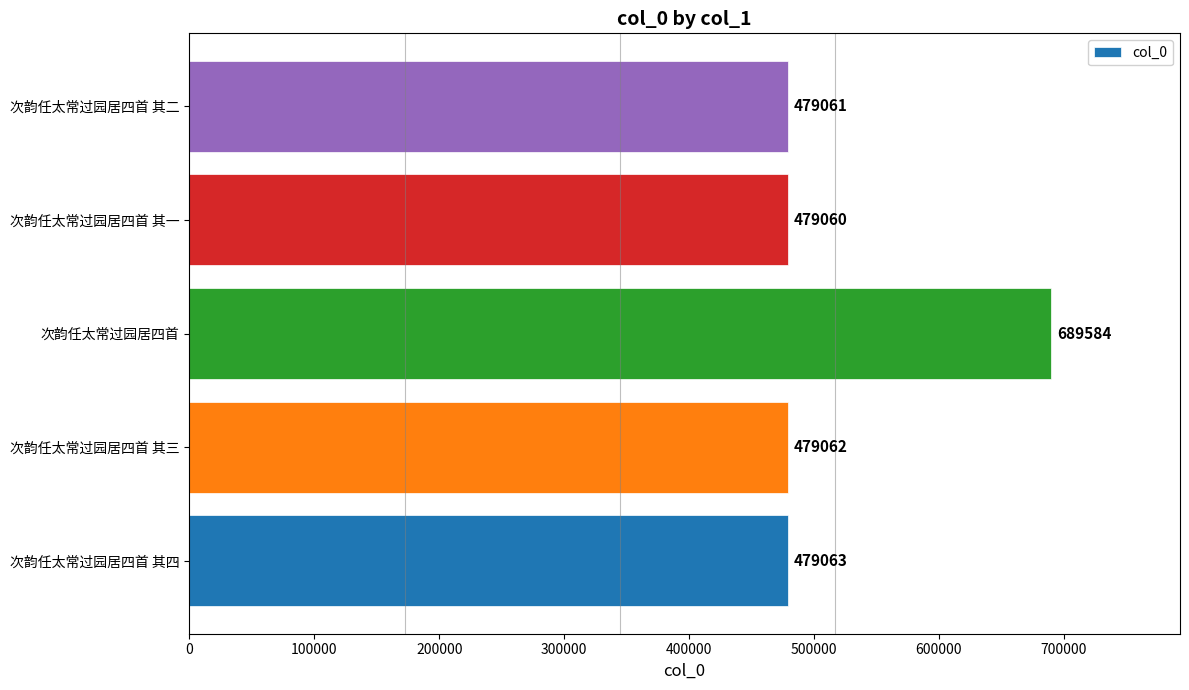

At which category does the chart reach its minimum across all series?

次韵任太常过园居四首 其一